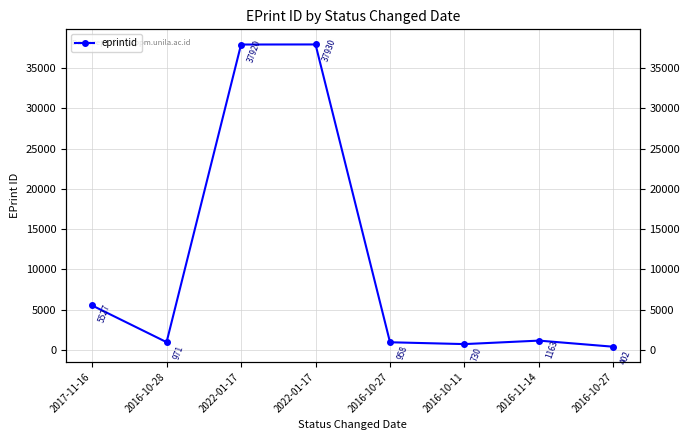

The value at 2016-10-27 is 191. True or false?

False